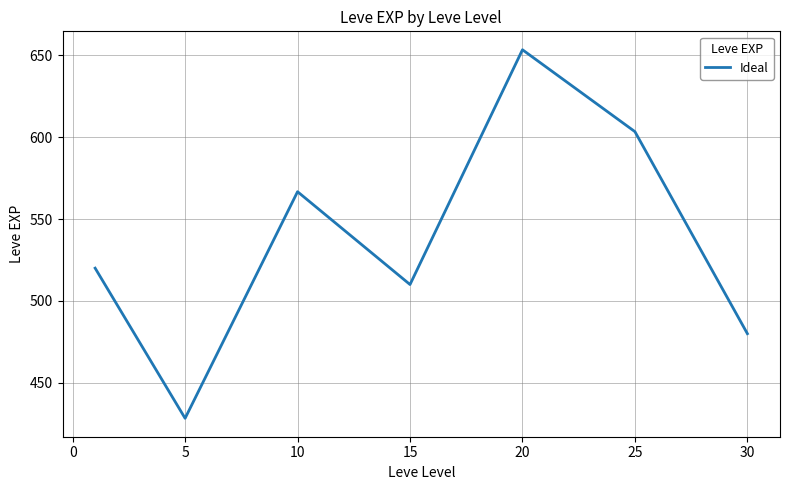

What is the difference between the maximum and second lowest values?

173.3